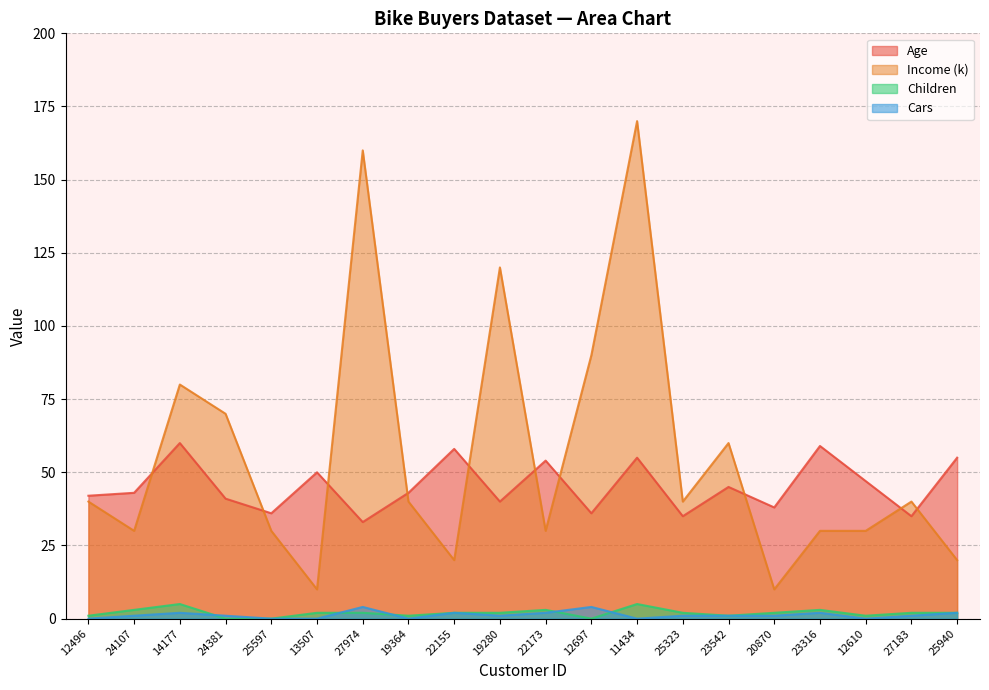

What is the label of the 10th point from the right?

22173